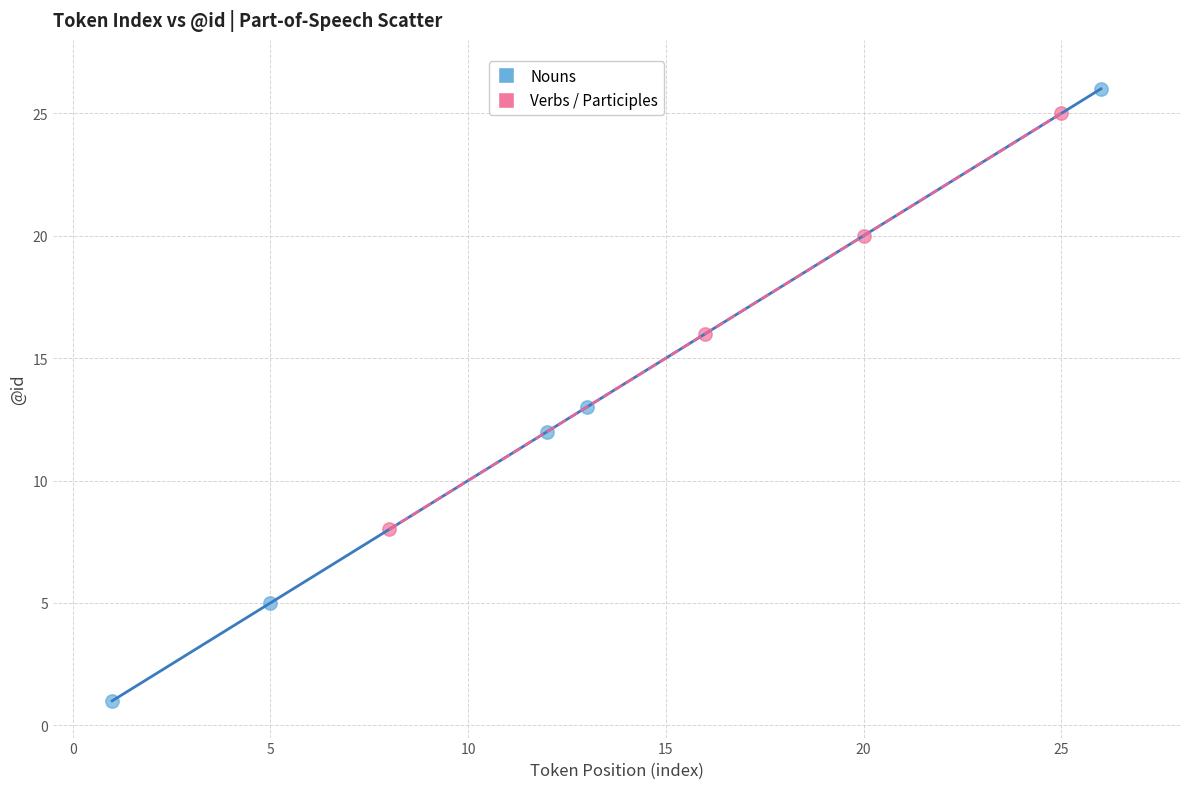

Which series has the widest spread of Y values?

Nouns